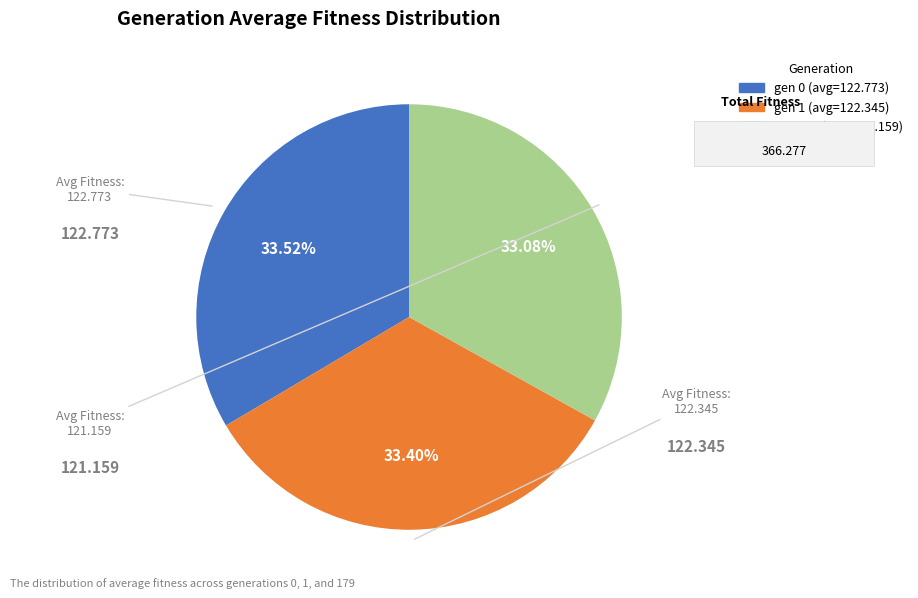

To the nearest percent, what portion does gen 1 (avg=122.345) represent?

33%